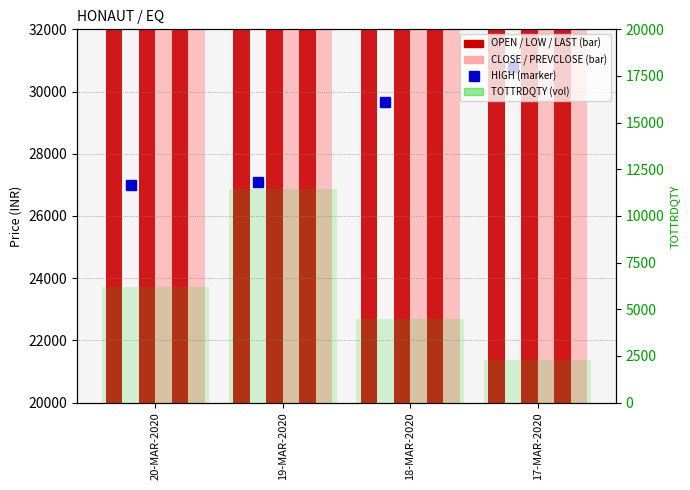

What is the lowest value of the OPEN series?

24700.0